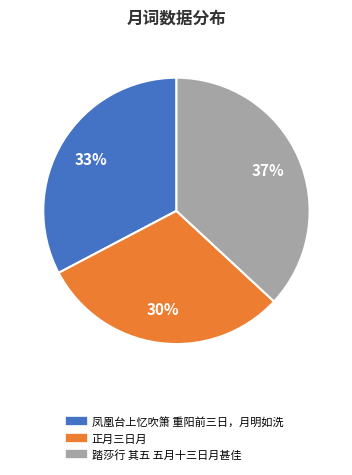

To the nearest percent, what is the average slice percentage?

33%